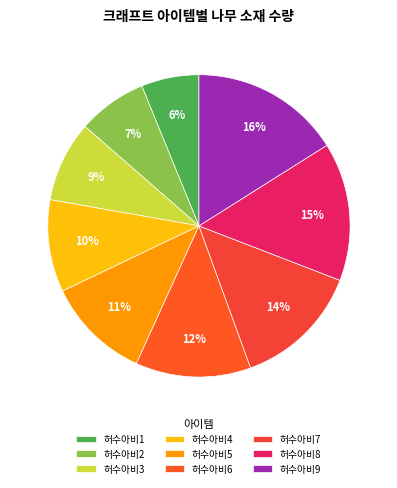

The 허수아비3 slice represents 1% of the pie. True or false?

False